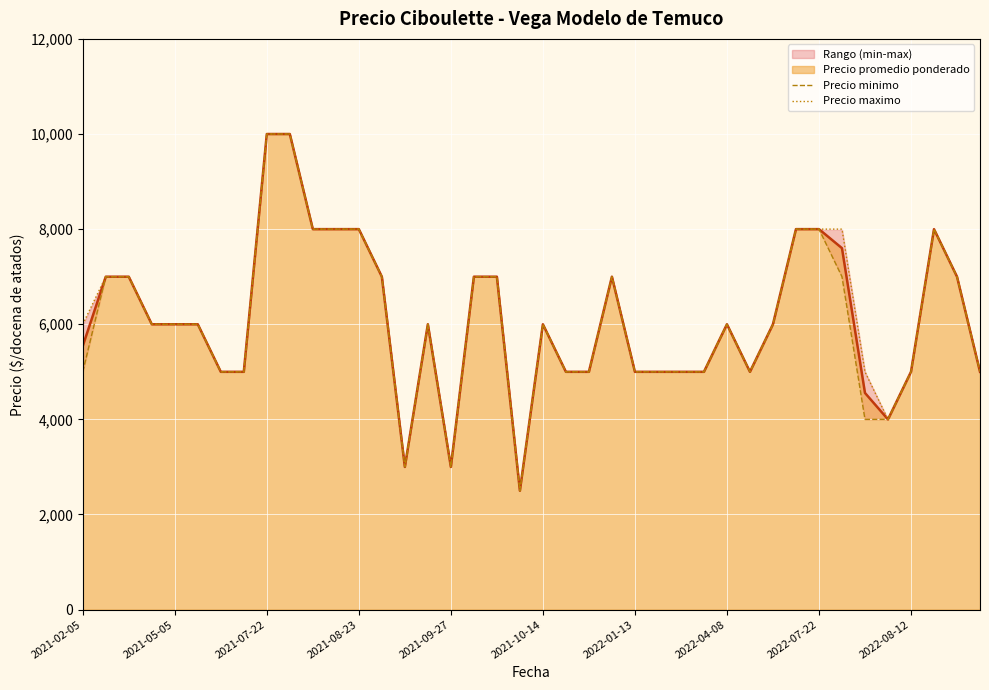

The value of Precio promedio ponderado at 2021-09-27 is 3000. True or false?

True